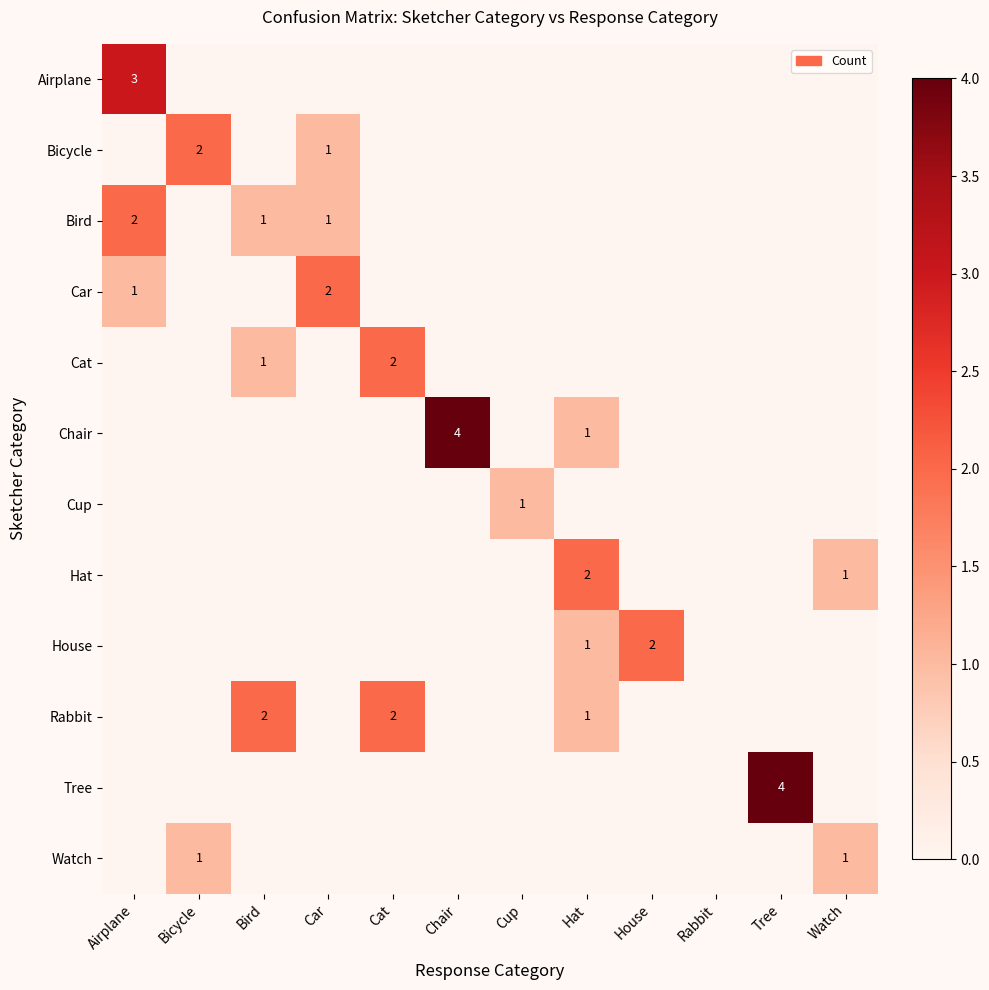

Count the number of categories in the chart.

12